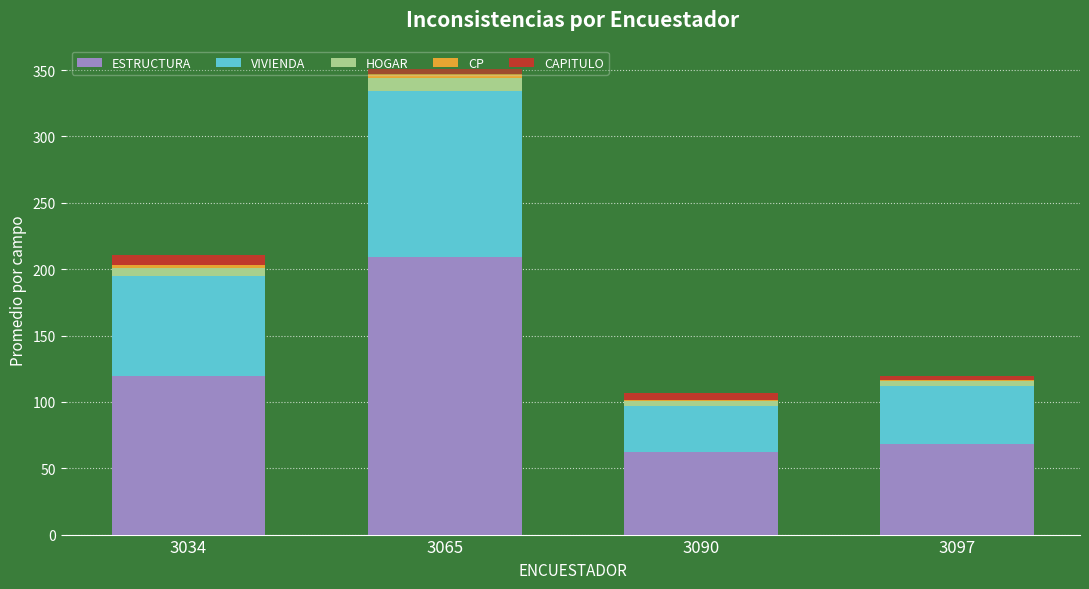

At which label does ESTRUCTURA reach its peak?

3065